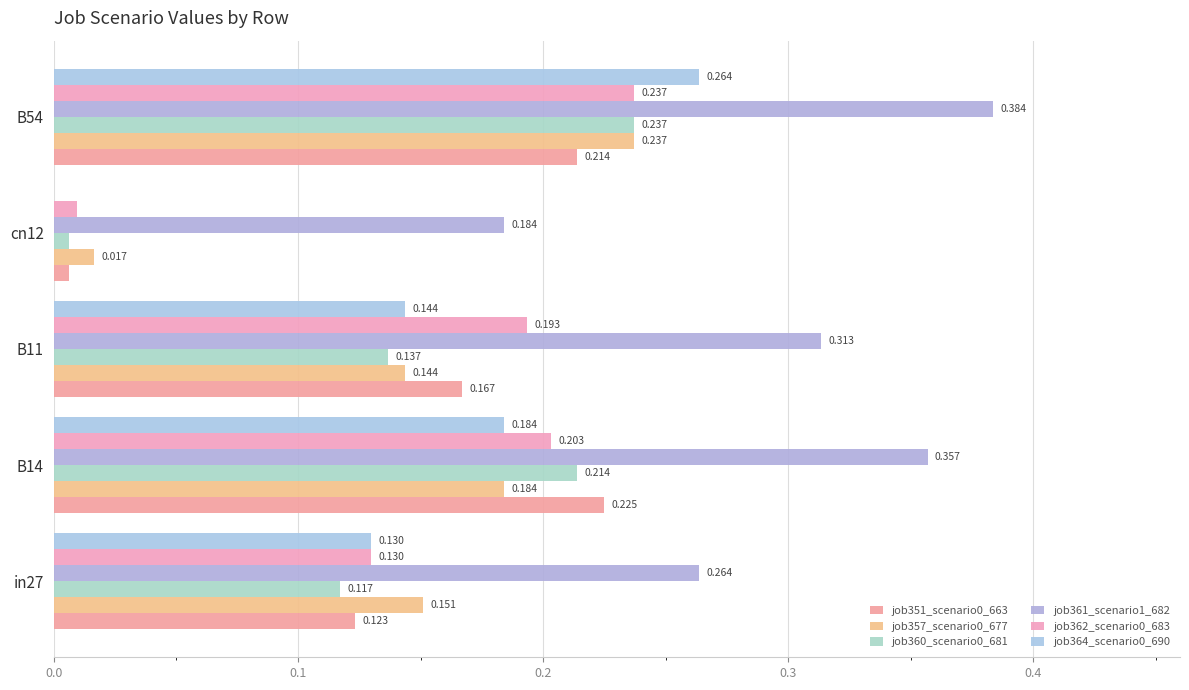

How many categories are shown in the chart?

5